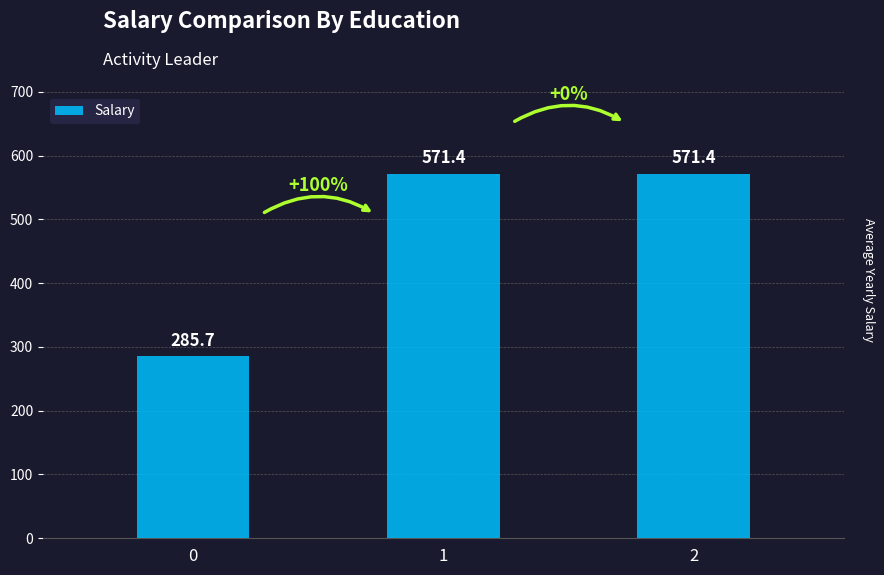

Which has a higher value, 2 or 0?

2